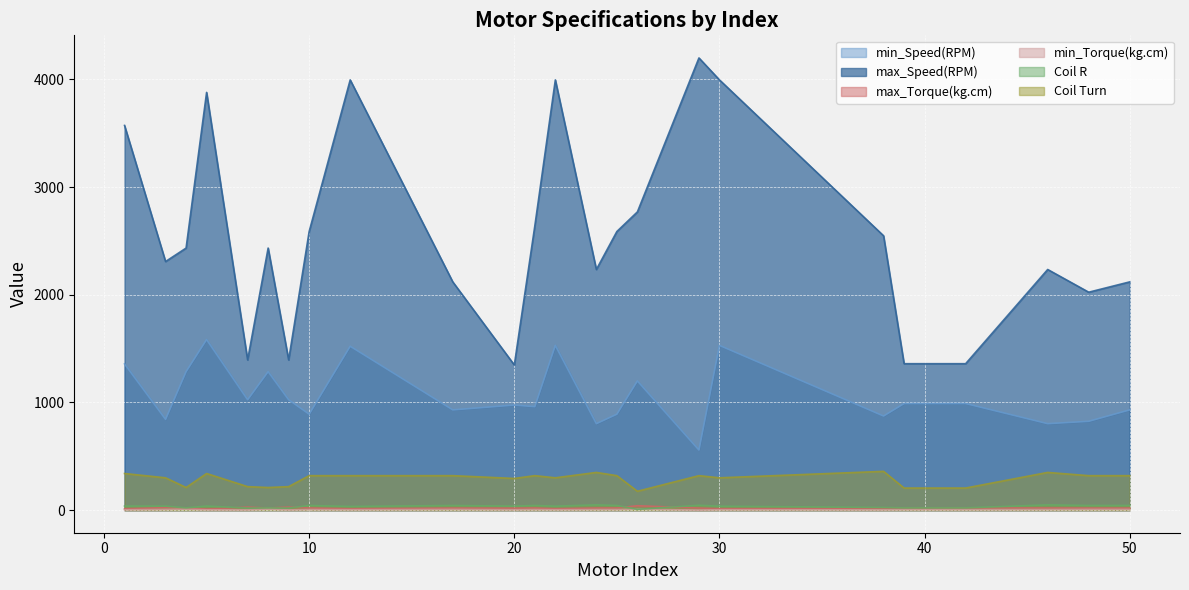

At how many categories does at least one series exceed 2809?

6